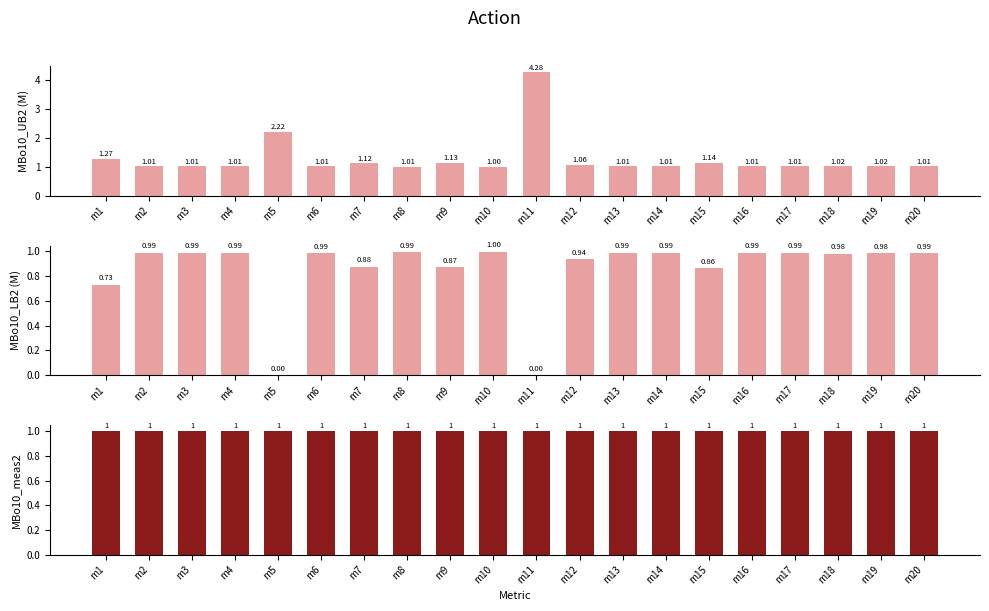

How many bars are there in each group?

3